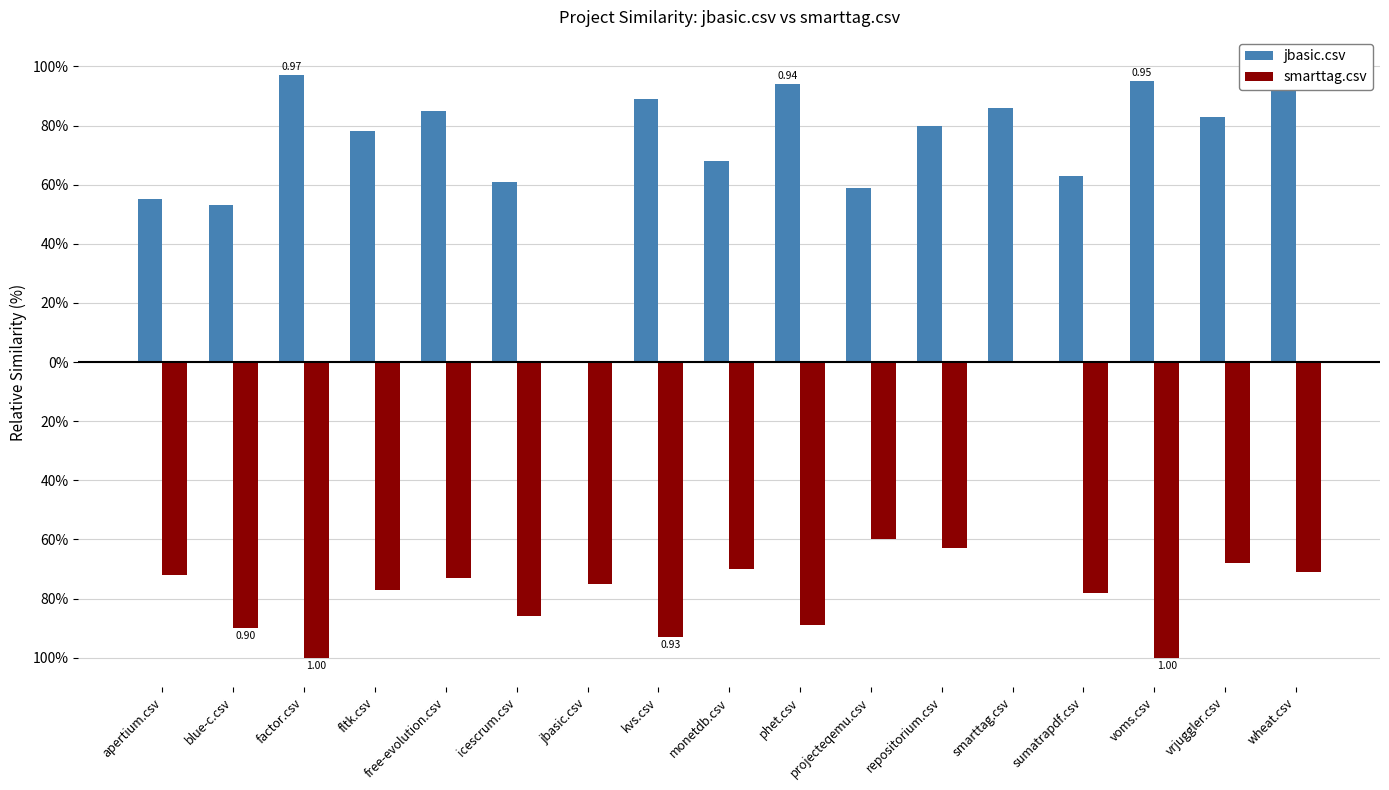

Is the value of jbasic.csv at smarttag.csv greater than the value of smarttag.csv at monetdb.csv?

Yes